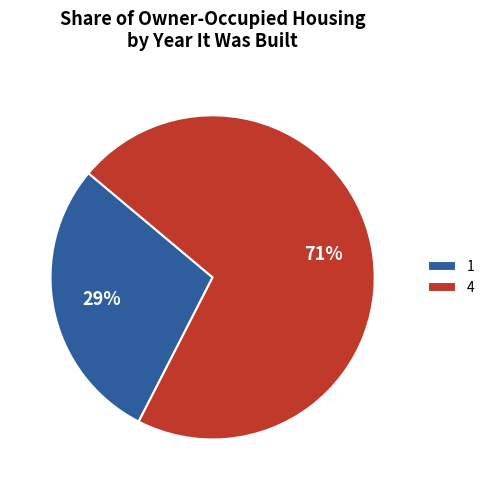

What is the largest slice in the pie chart?

4